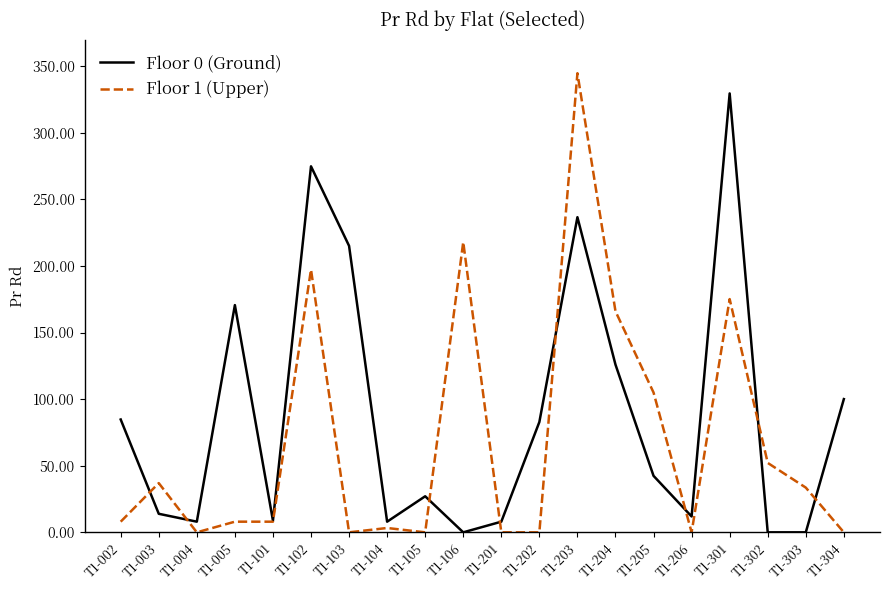

At which category is the sum across all series the highest?

T1-203